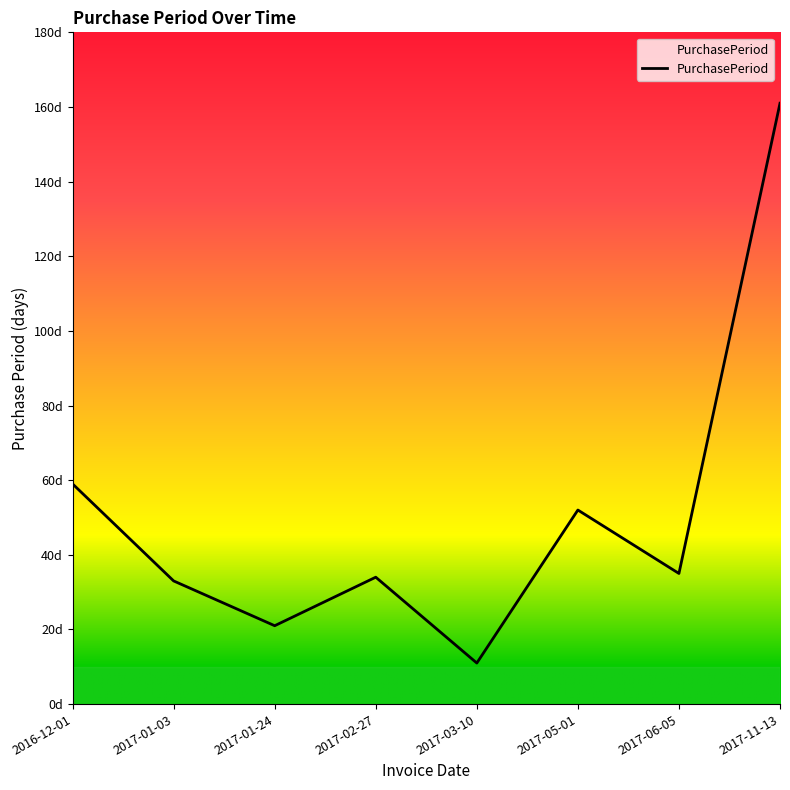

Where does the data first go above 35?

2016-12-01